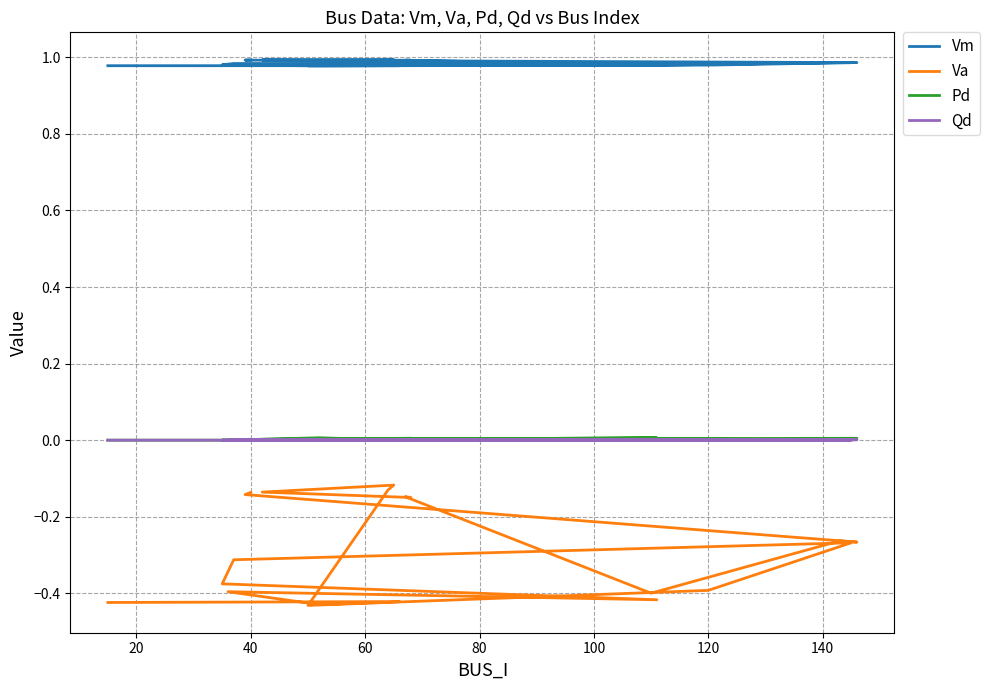

How many values in Pd are above zero?

13